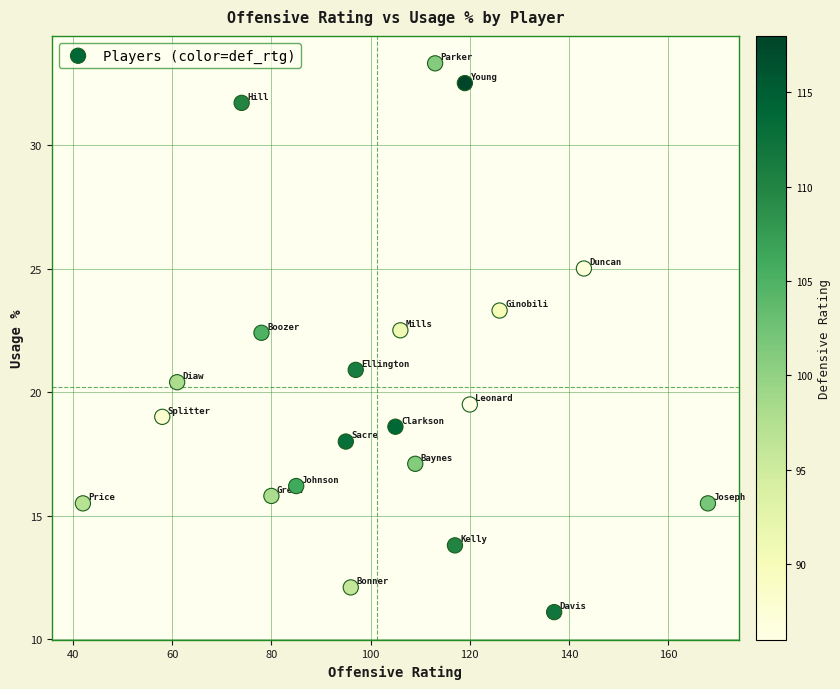

What is the range of Y values (max minus min)?

22.2